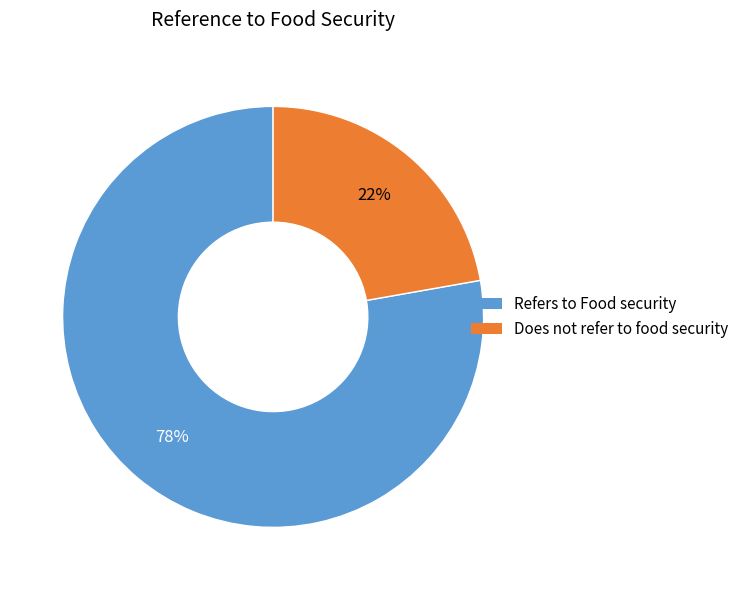

To the nearest percent, what is the average slice percentage?

50%